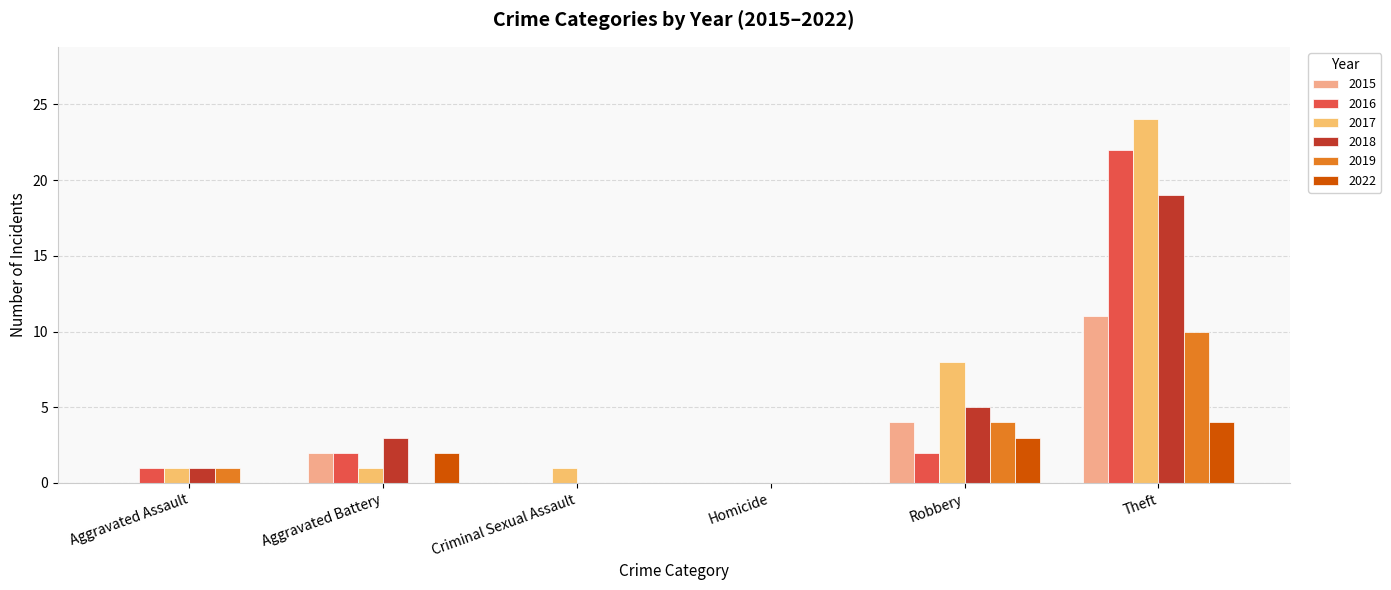

Which series has the largest total across all categories?

2017